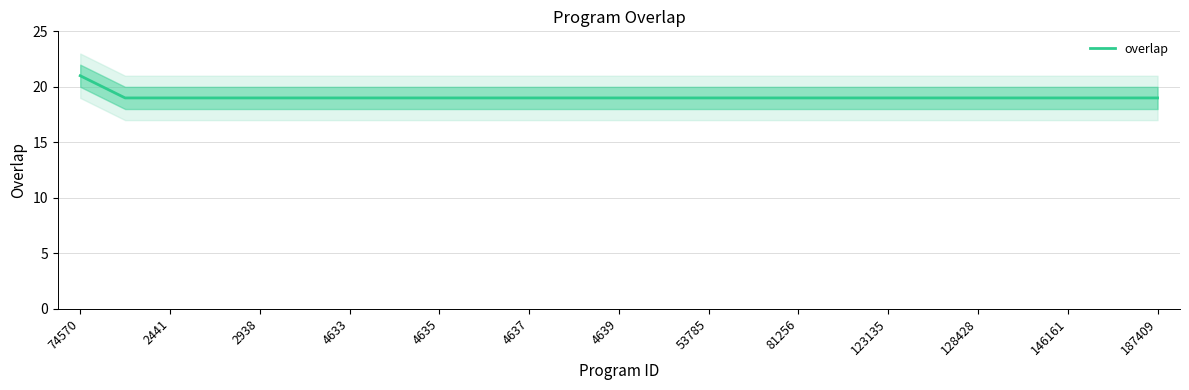

What is the difference between the maximum and minimum values?

2